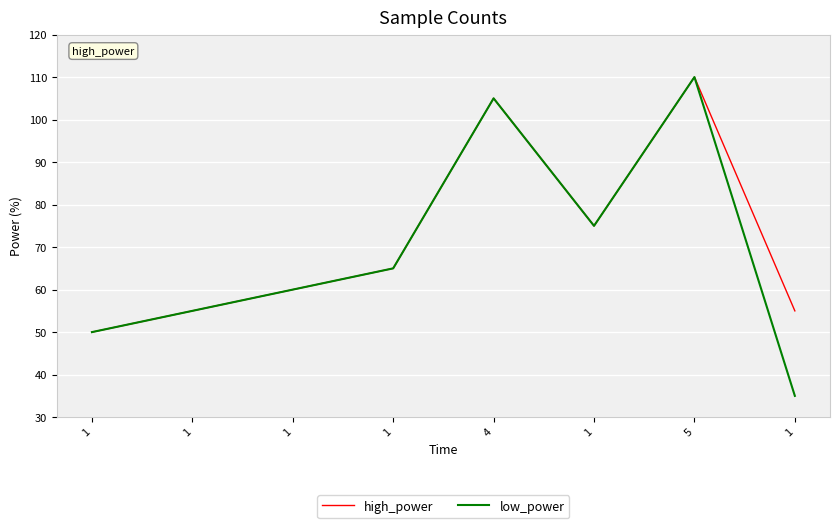

How many categories are shown in the chart?

8